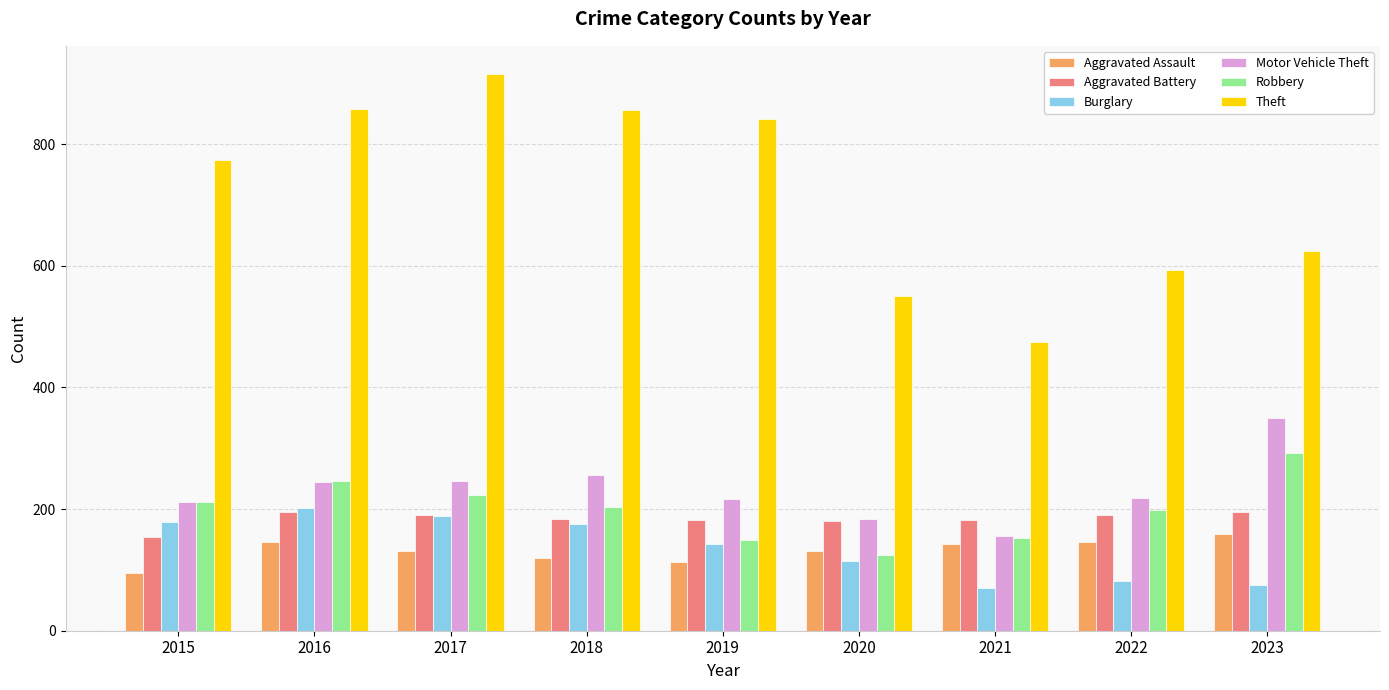

What is the sum of all Burglary values?

1230